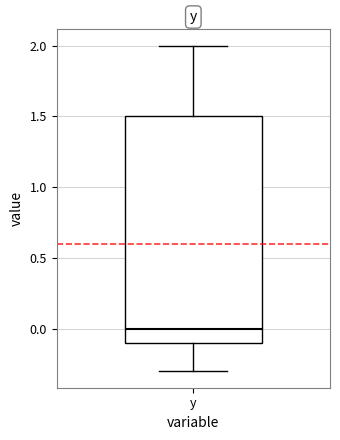

Where does the median line of the box for y sit on the y-axis? The values are not printed on the chart, so give them approximately, as read against the axis.

0.0